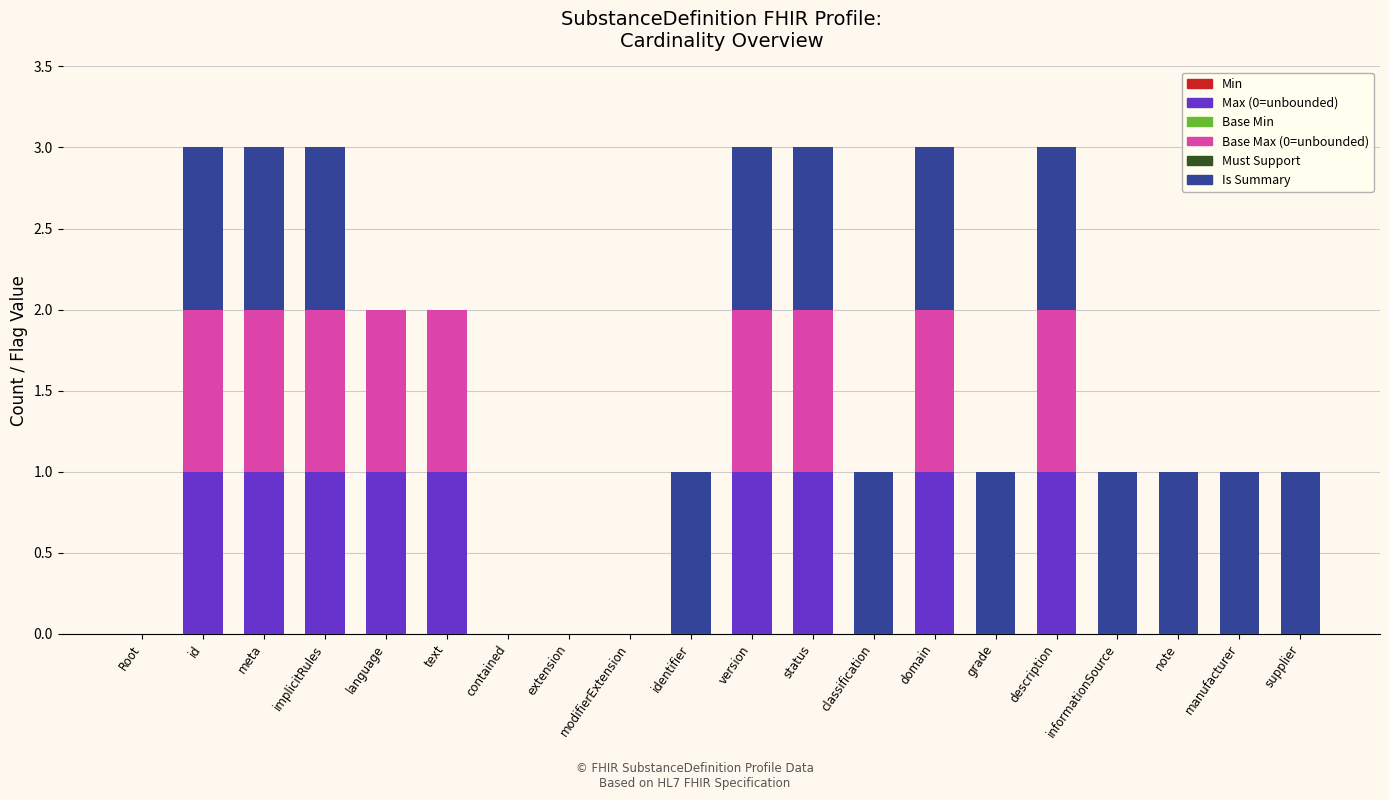

The Max (0=unbounded) series shows 1 at Root. True or false?

False